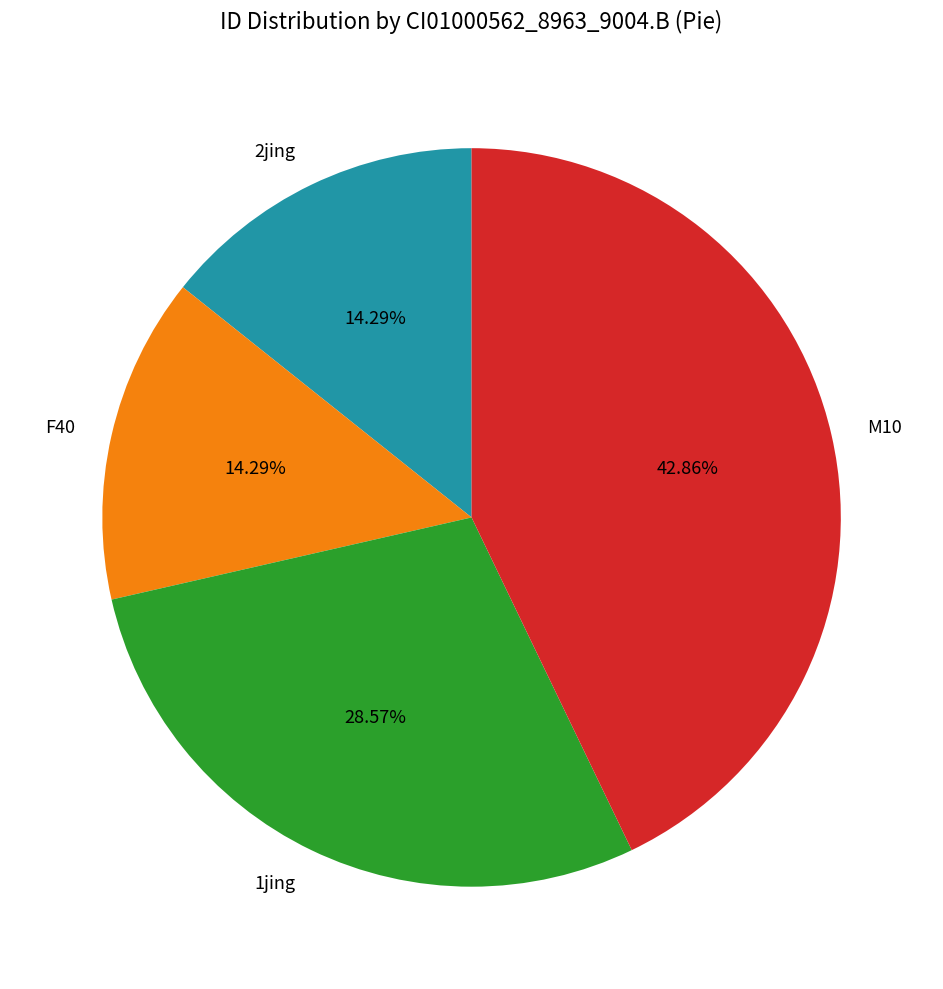

How many segments does this pie chart have?

4